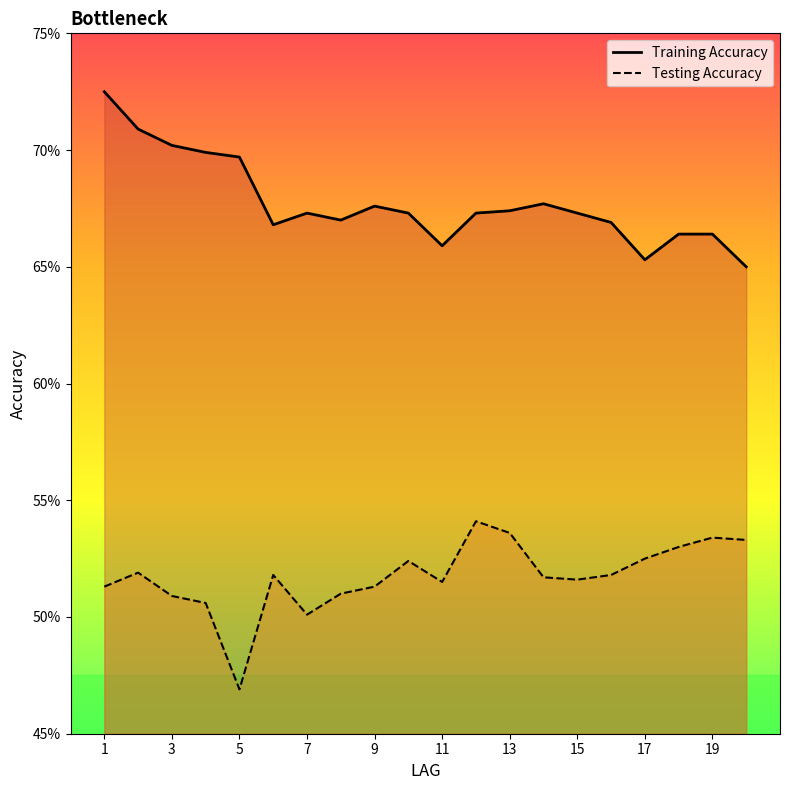

True or false: Training Accuracy and Testing Accuracy cross at least once.

False